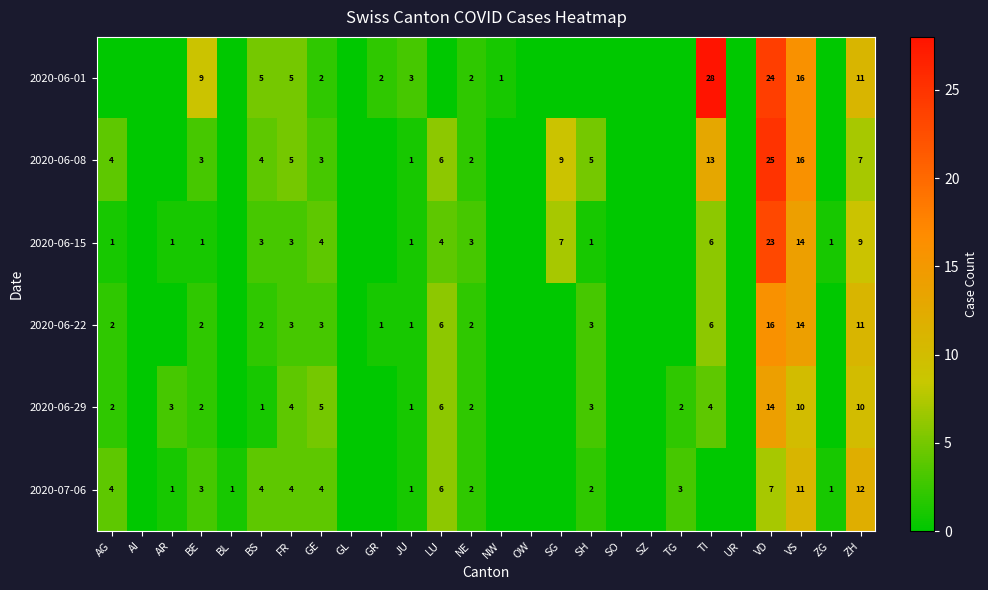

What is the maximum value shown in the chart?

28